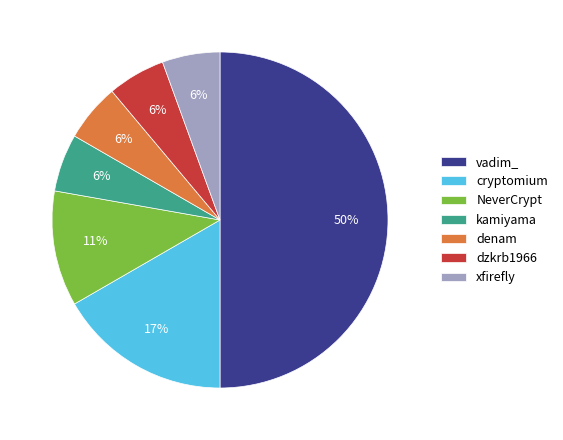

Which category has the biggest portion of the pie?

vadim_